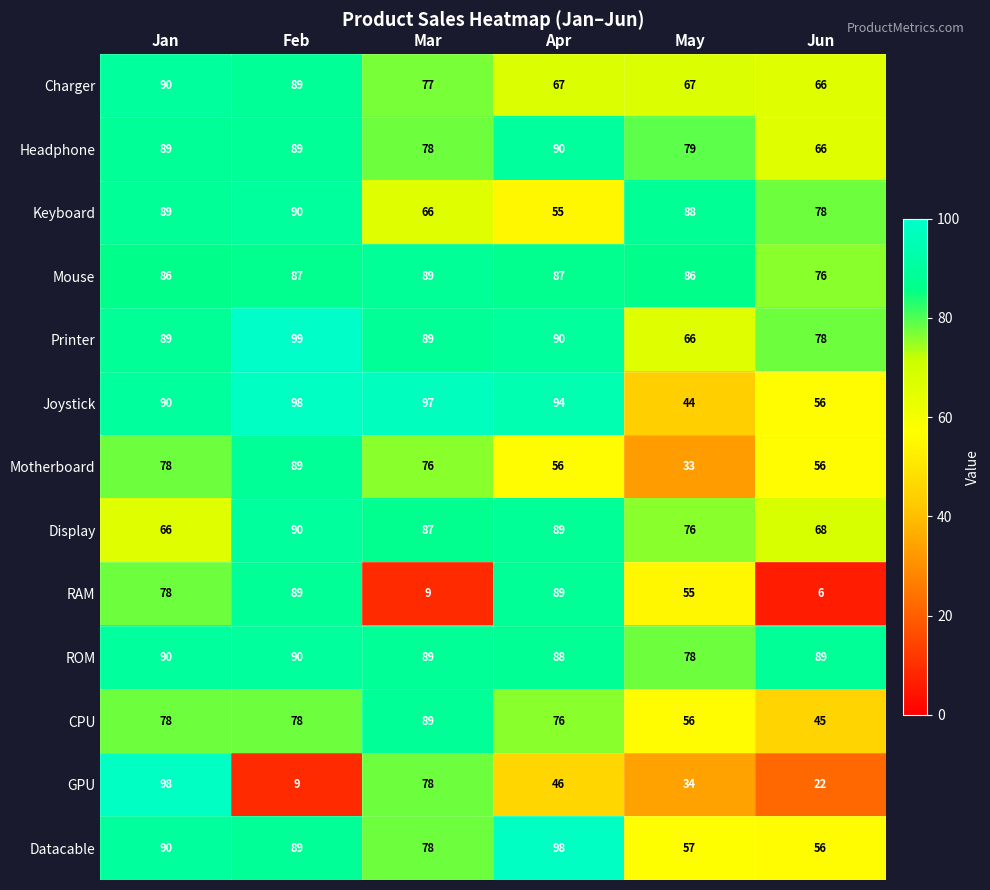

The value of GPU at May is 12. True or false?

False